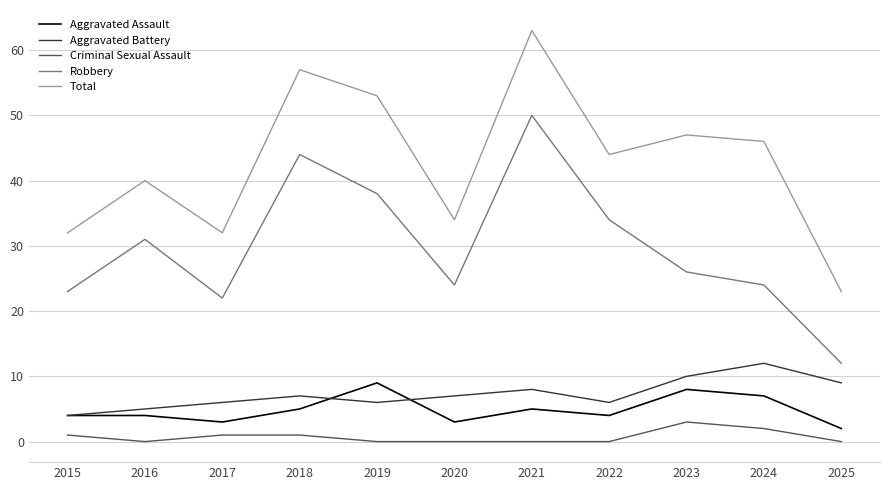

Is it true that Aggravated Assault equals 4 at 2022?

True